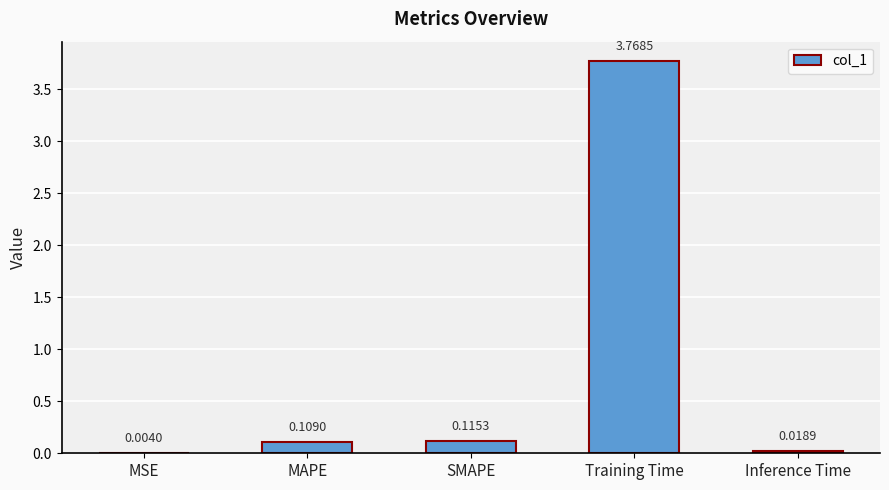

Between Training Time and MAPE, which is larger?

Training Time